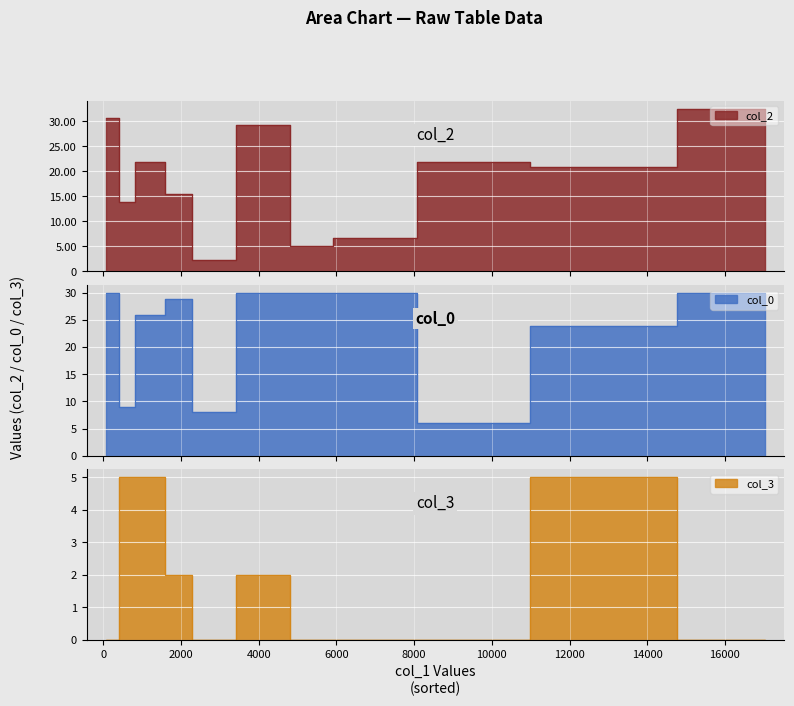

What is the label of the 4th point from the right?

17020